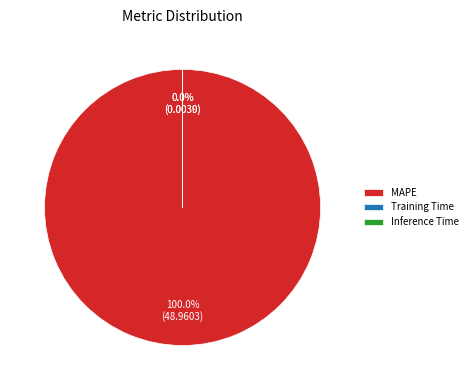

Which category accounts for the majority?

MAPE